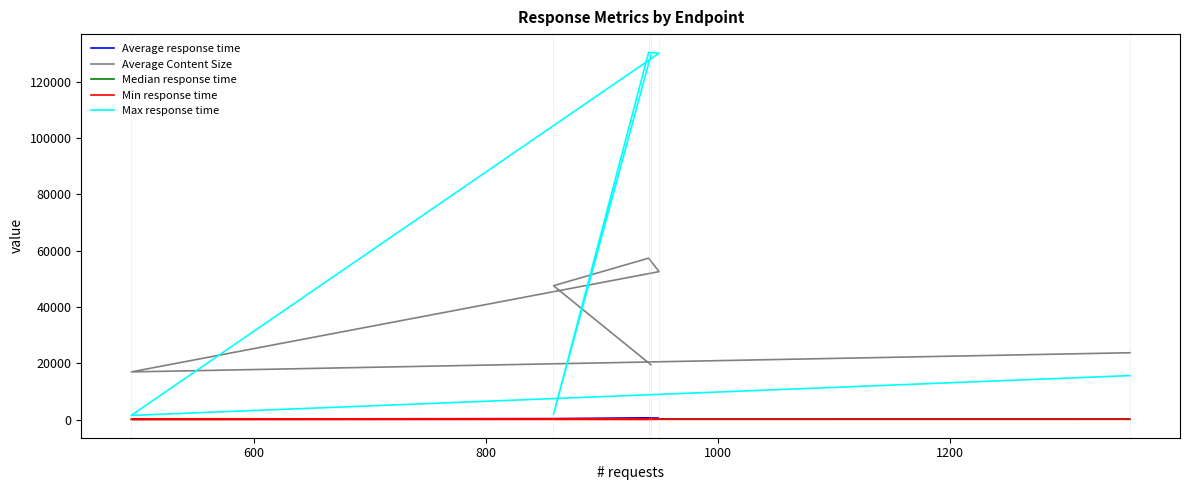

What is the value of the Median response time point at the 4th from the left?

330